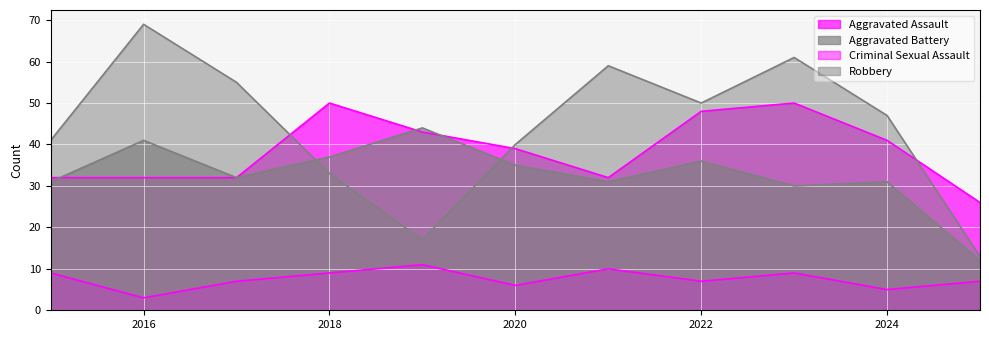

Which label corresponds to the largest value in the chart?

2016